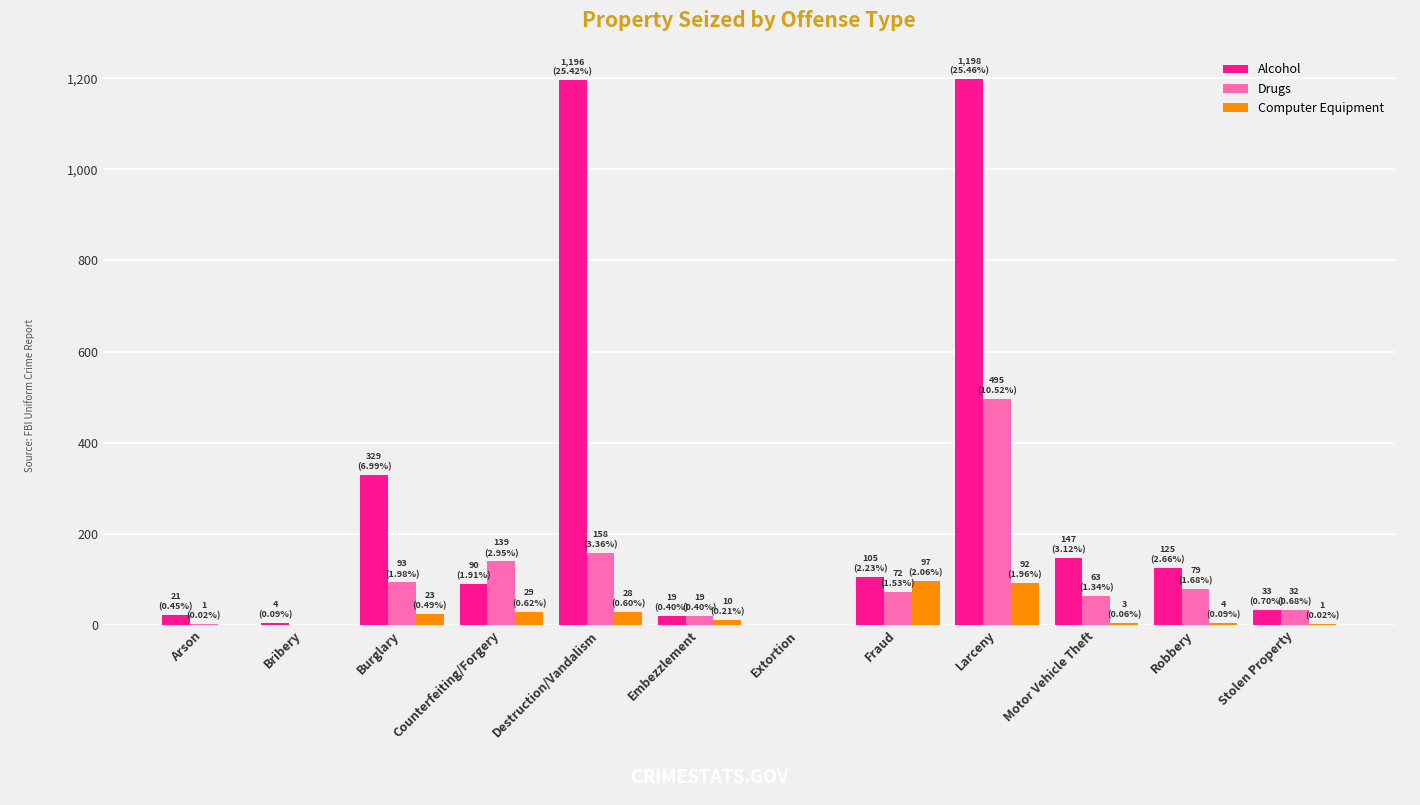

The Drugs series shows 0 at Extortion. True or false?

True